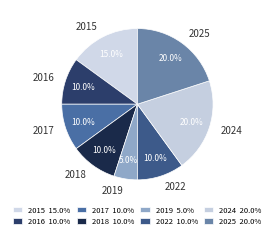

The 2025 slice represents 14% of the pie. True or false?

False